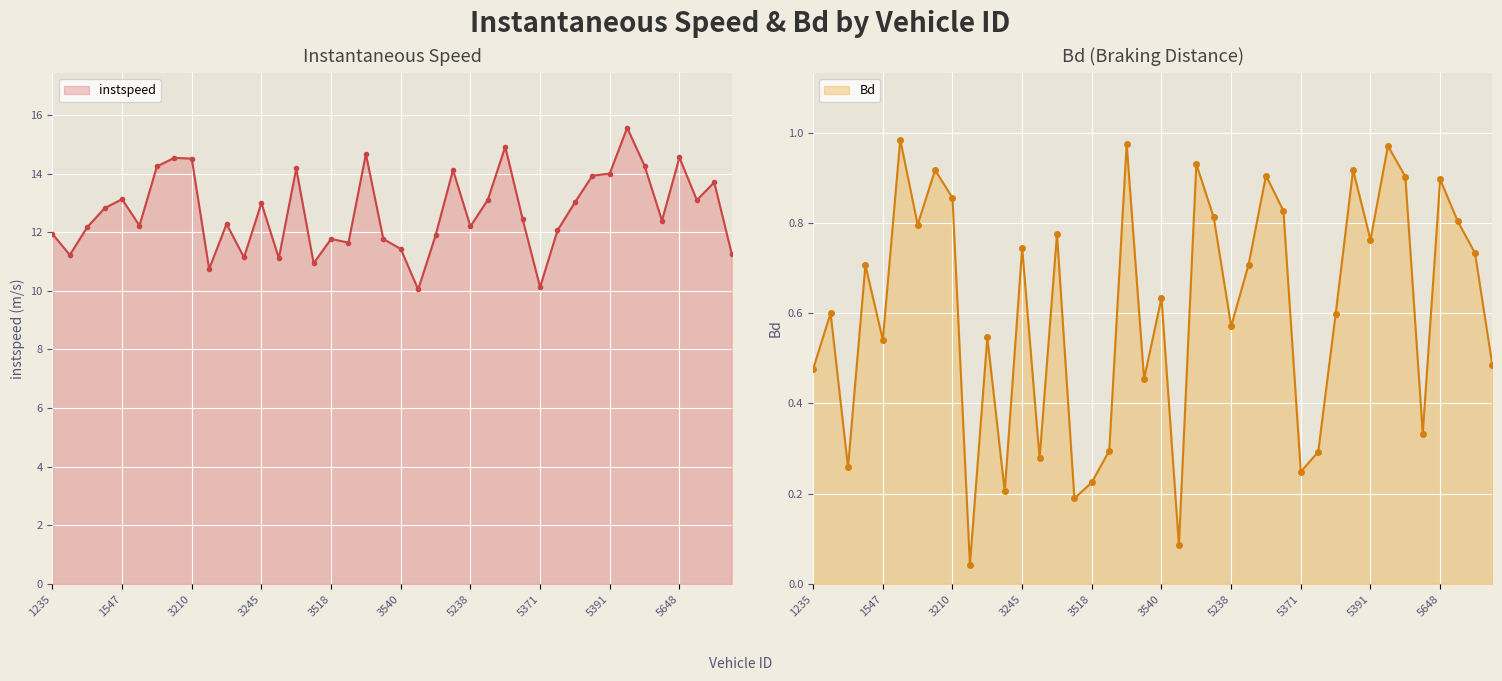

What are all the series names shown in the legend?

instspeed, Bd